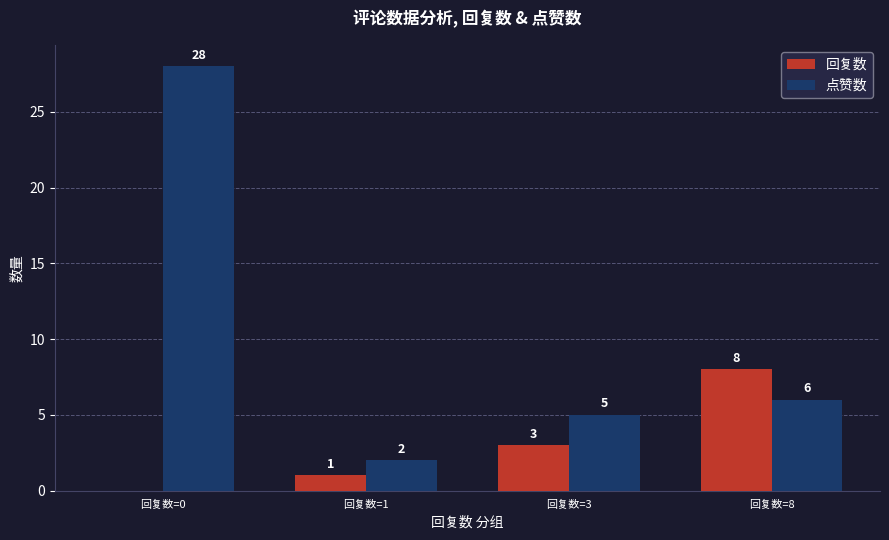

Is it true that 回复数 equals -4 at 回复数=0?

False